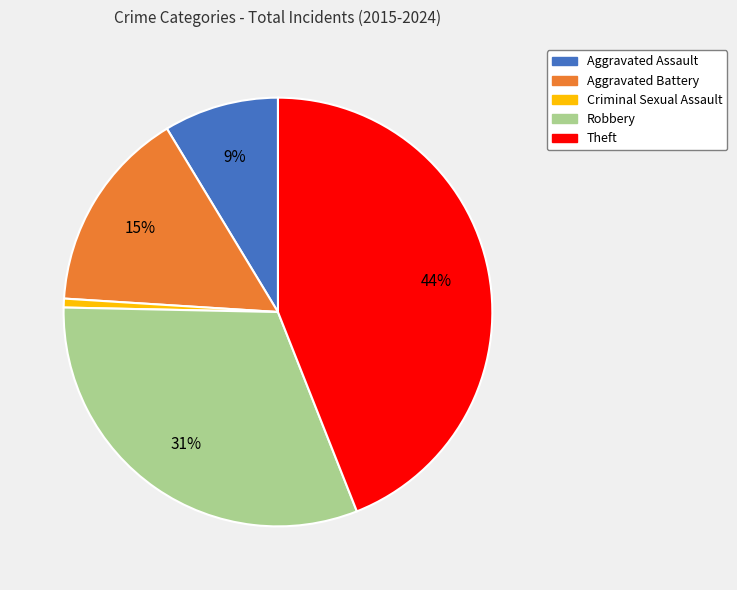

Rank the categories by value from lowest to highest.

Criminal Sexual Assault, Aggravated Assault, Aggravated Battery, Robbery, Theft